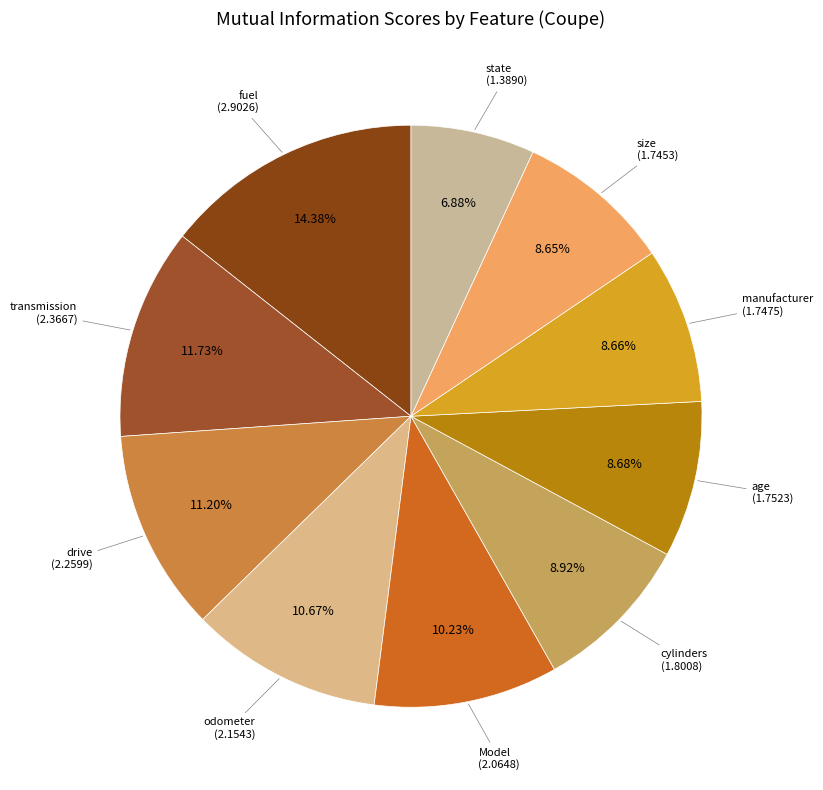

How many slices are in this pie chart?

10